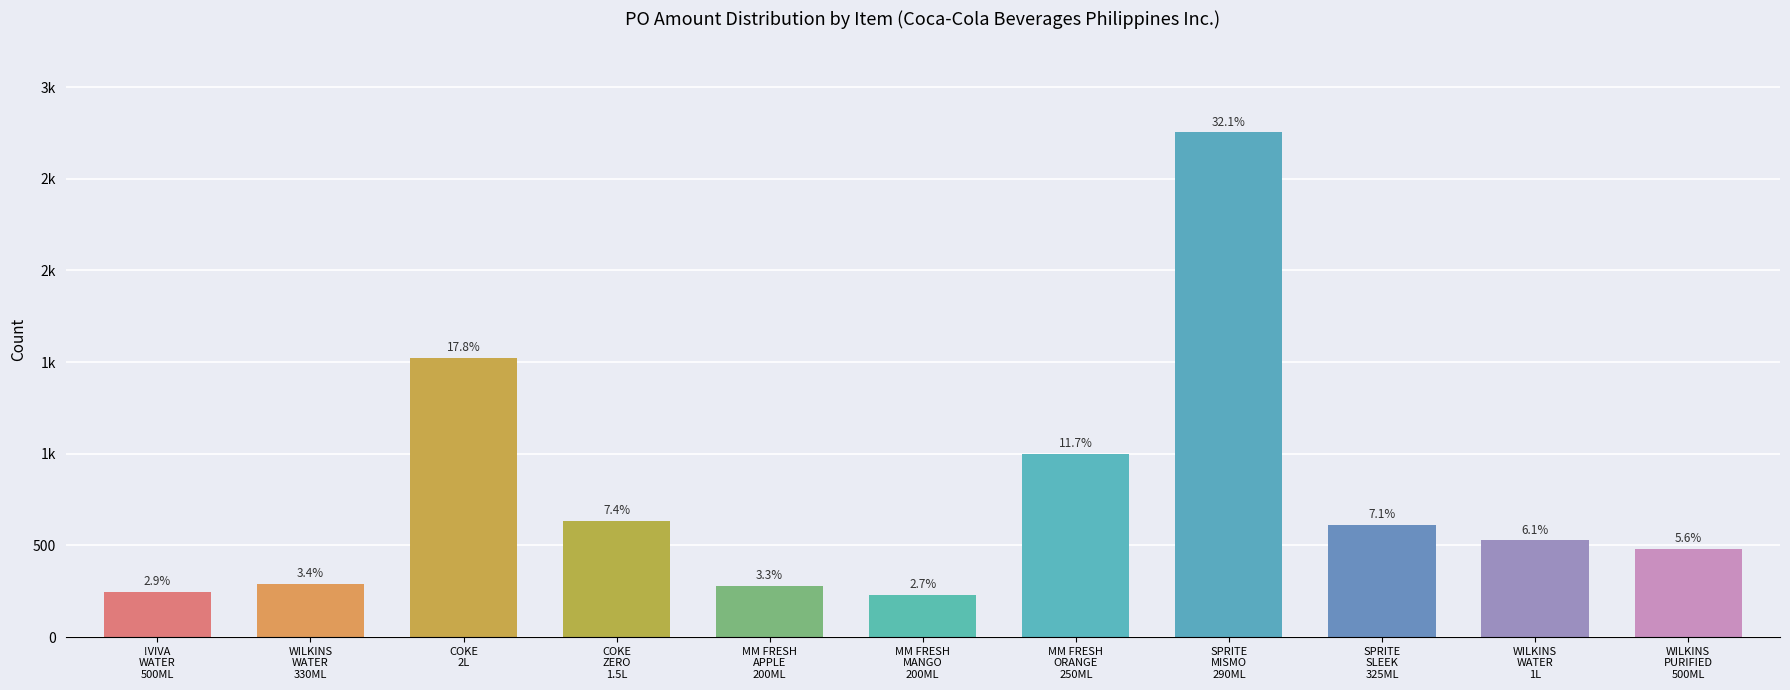

What is the approximate value at MM FRESH
ORANGE
250ML?

999.8